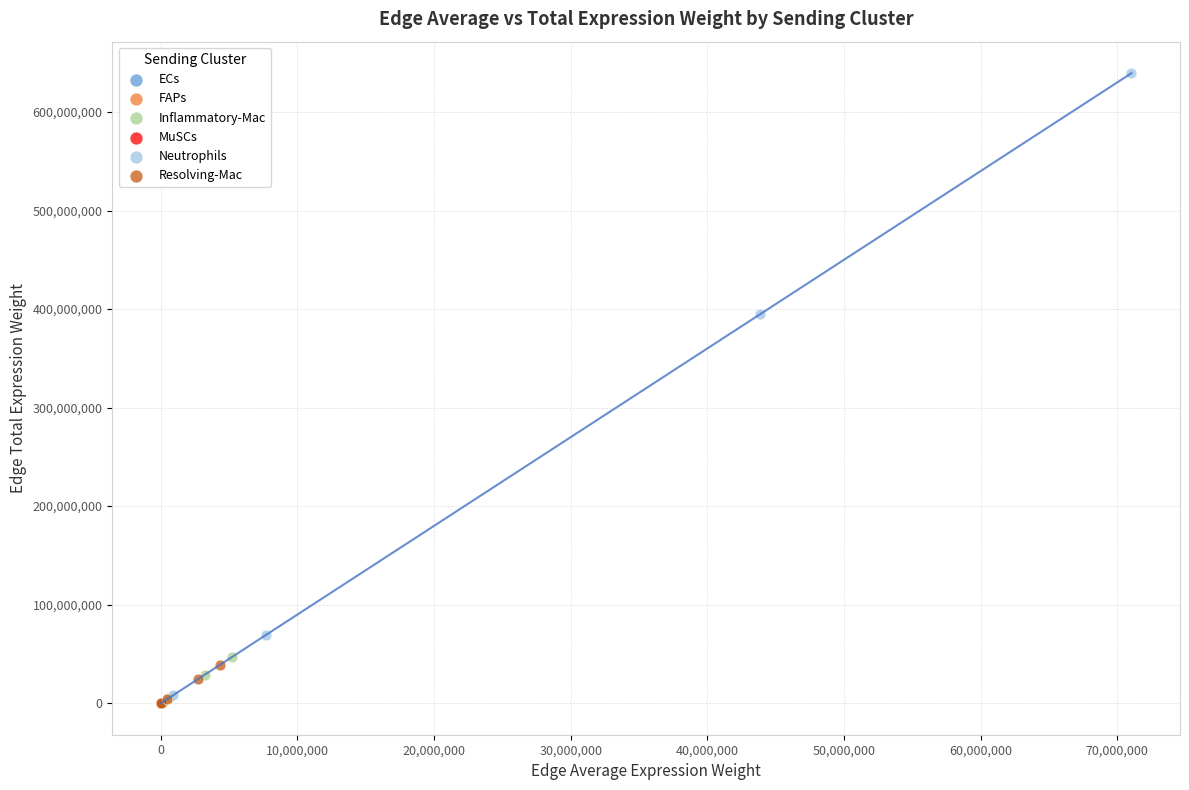

What are all the series names shown in the legend?

ECs, FAPs, Inflammatory-Mac, MuSCs, Neutrophils, Resolving-Mac